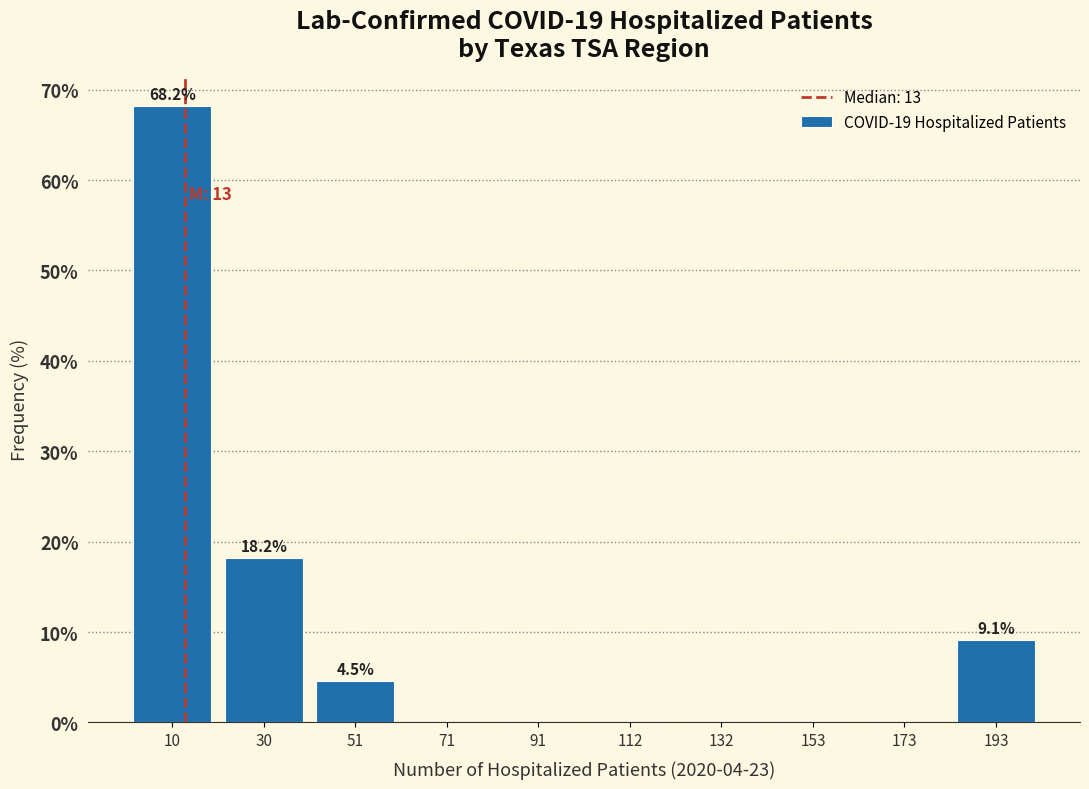

Over which range of the x-axis is the bar tallest?

0 to 20